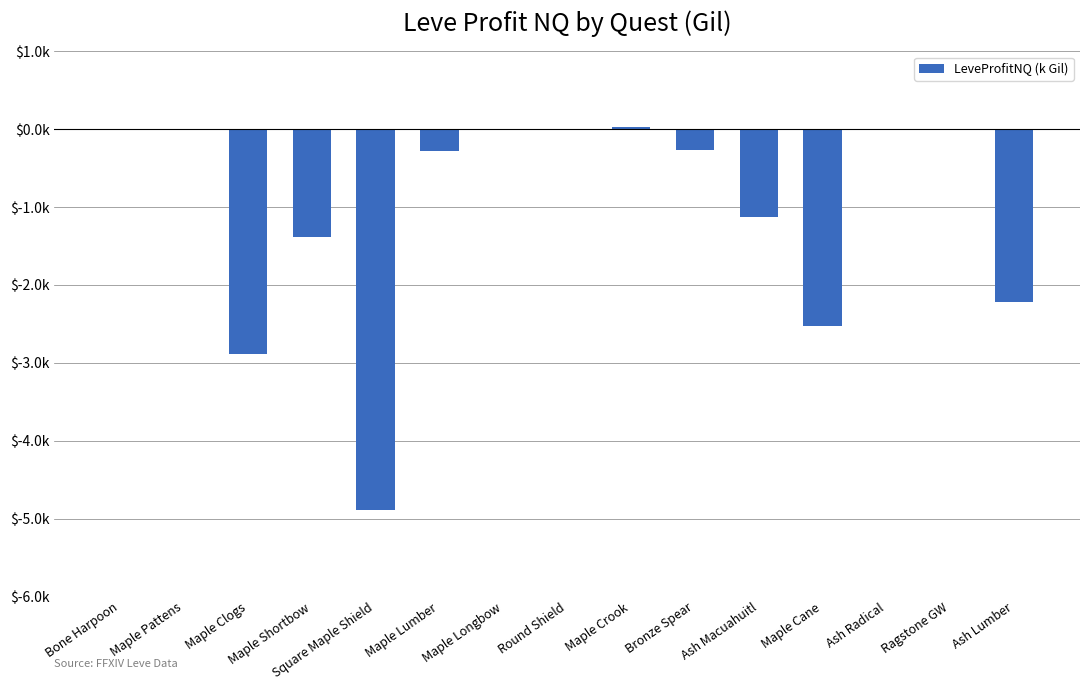

What is the value of the 11th bar from the left?

-1.1